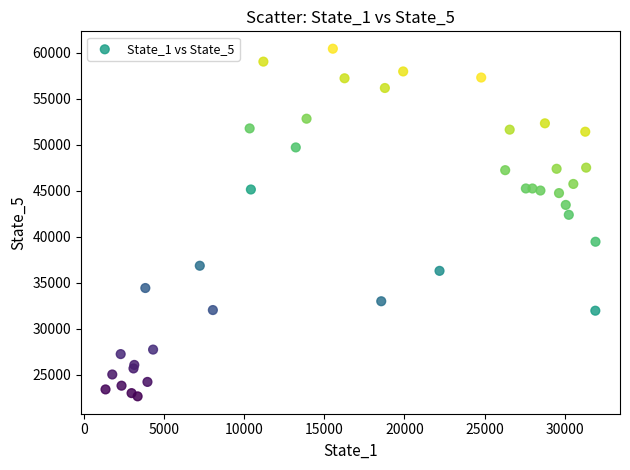

What Y value in the scatter plot is closest to 41531?

42371.3